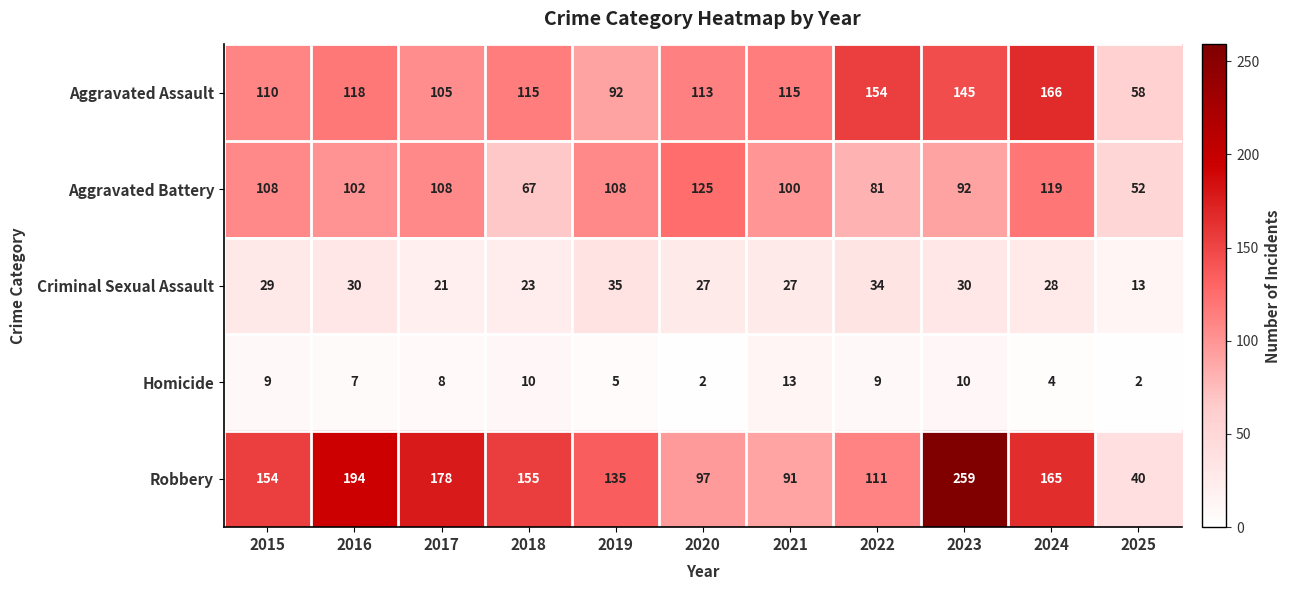

What is the lowest value of the Criminal Sexual Assault series?

13